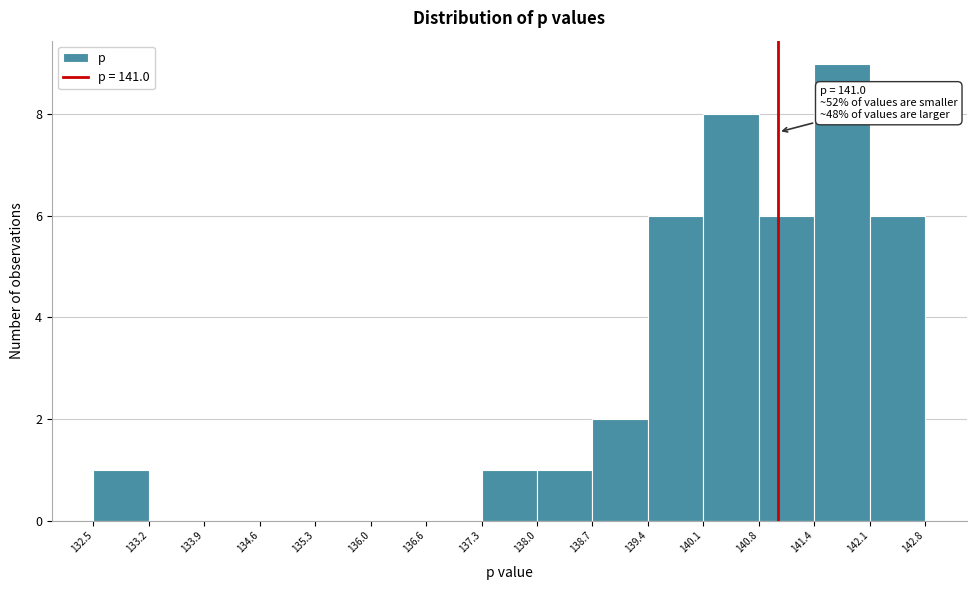

Which range on the x-axis has the tallest bar?

141.4 to 142.1